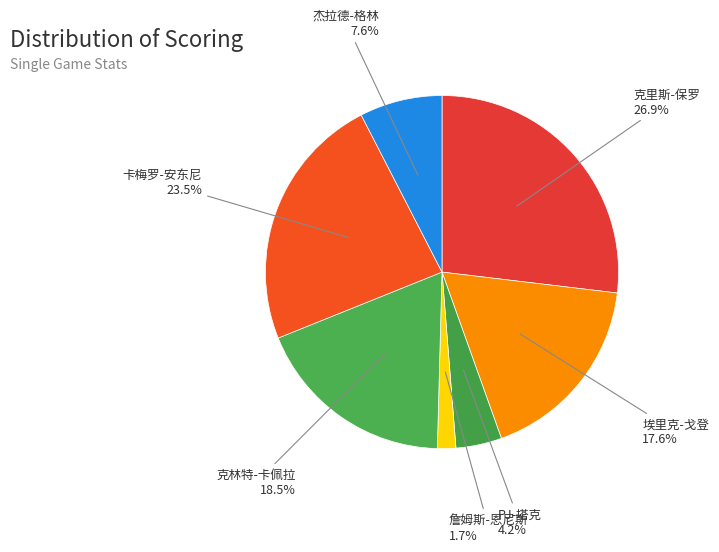

Count the number of slices in the pie.

7